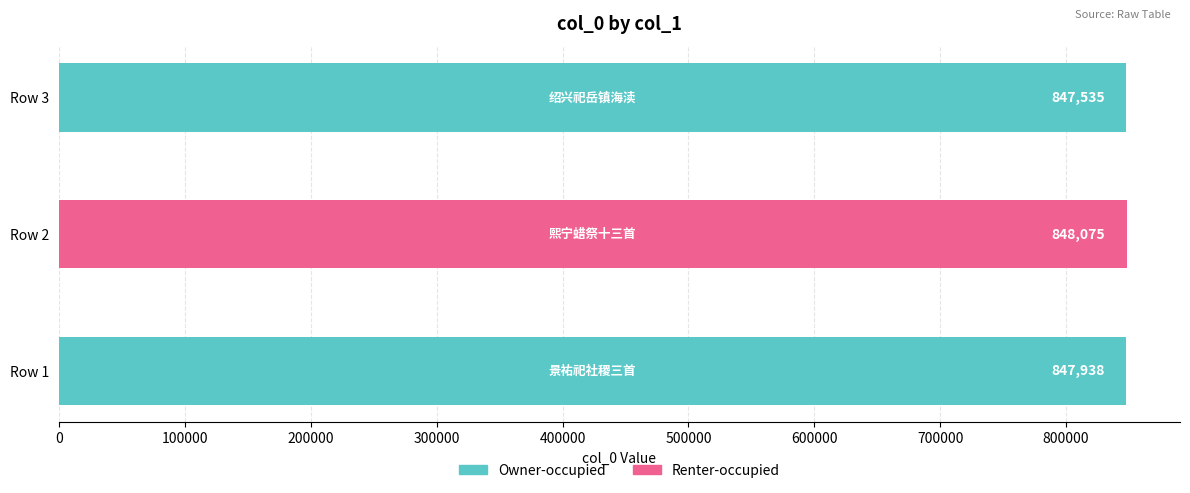

What value does the data have at Row 1?

847938